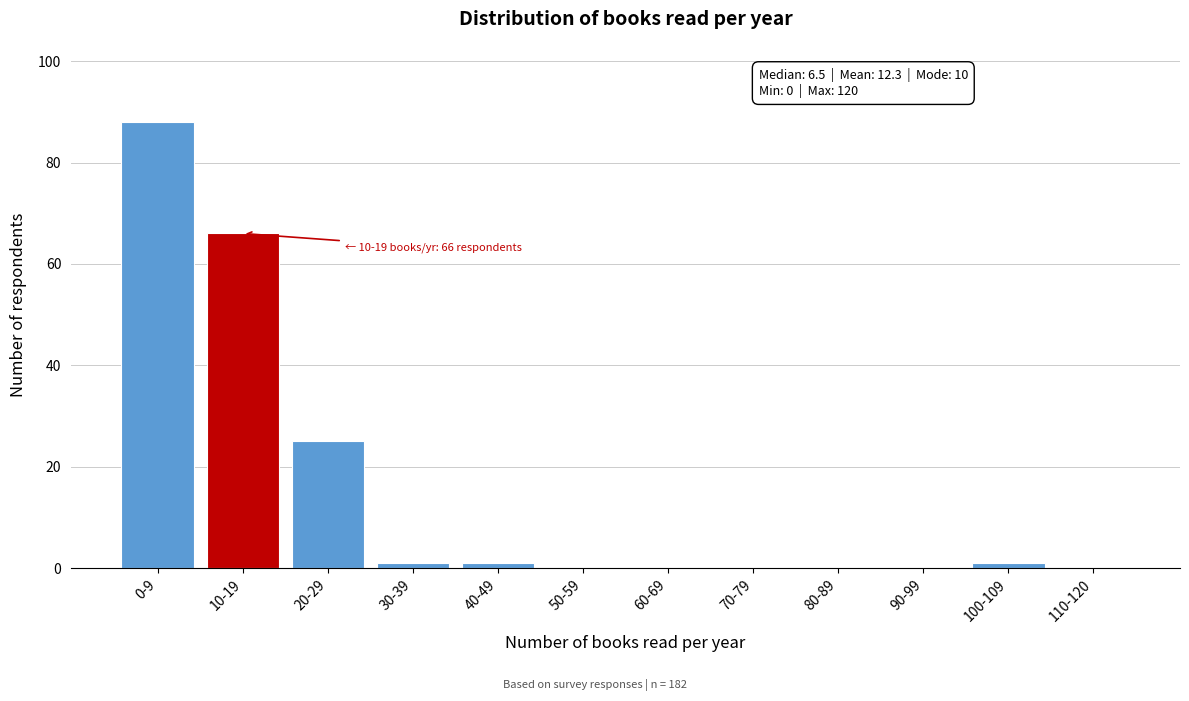

Reading left to right, extract all data points from this chart.

0-9=88	10-19=66	20-29=25	30-39=1	40-49=1	50-59=0	60-69=0	70-79=0	80-89=0	90-99=0	100-109=1	110-120=0